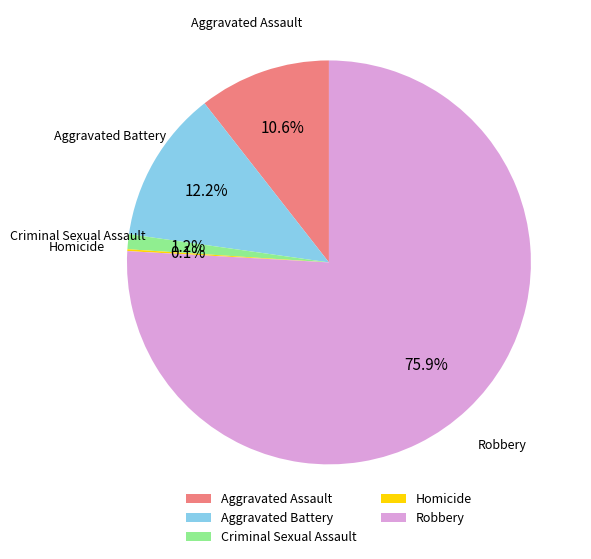

Is there a majority slice in this chart?

Yes